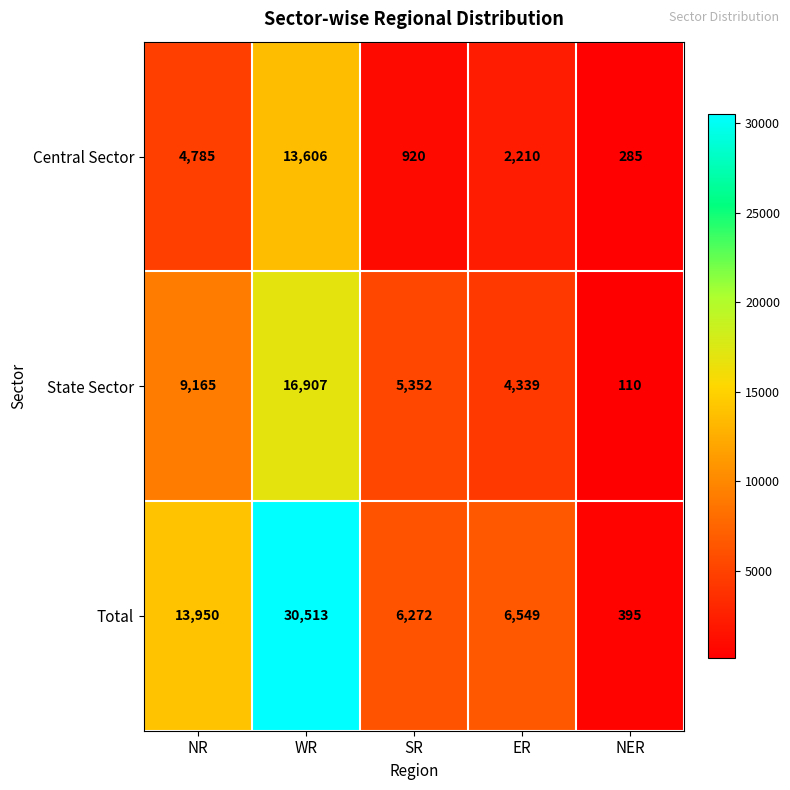

True or false: Total has a value of 6549 at ER.

True